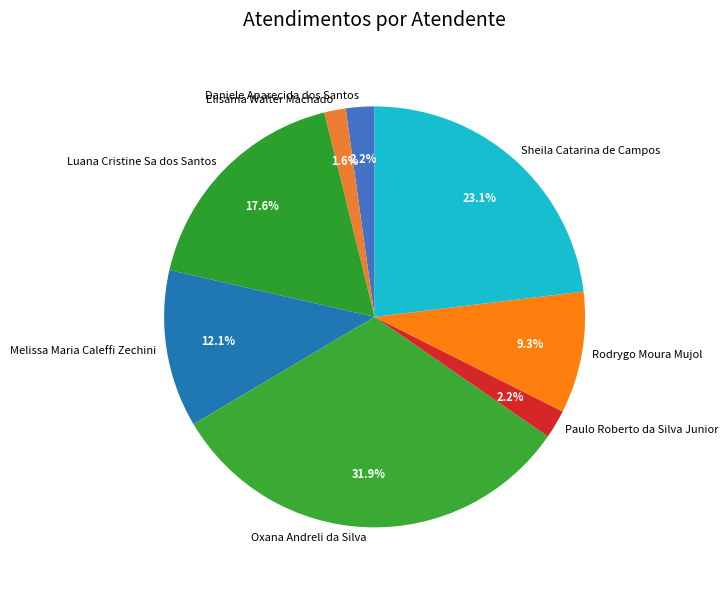

Is Paulo Roberto da Silva Junior the majority of the pie?

No